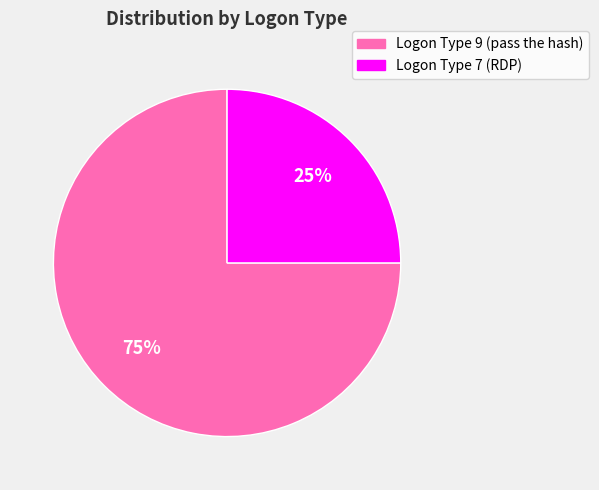

To the nearest percent, what is the average slice percentage?

50%